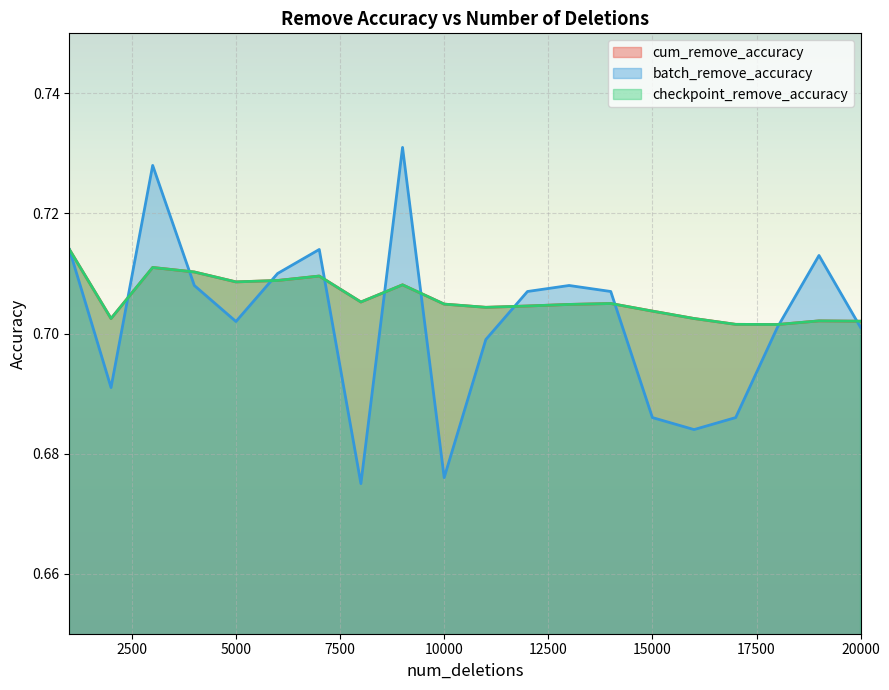

What is the approximate value of cum_remove_accuracy at 13000?

0.7